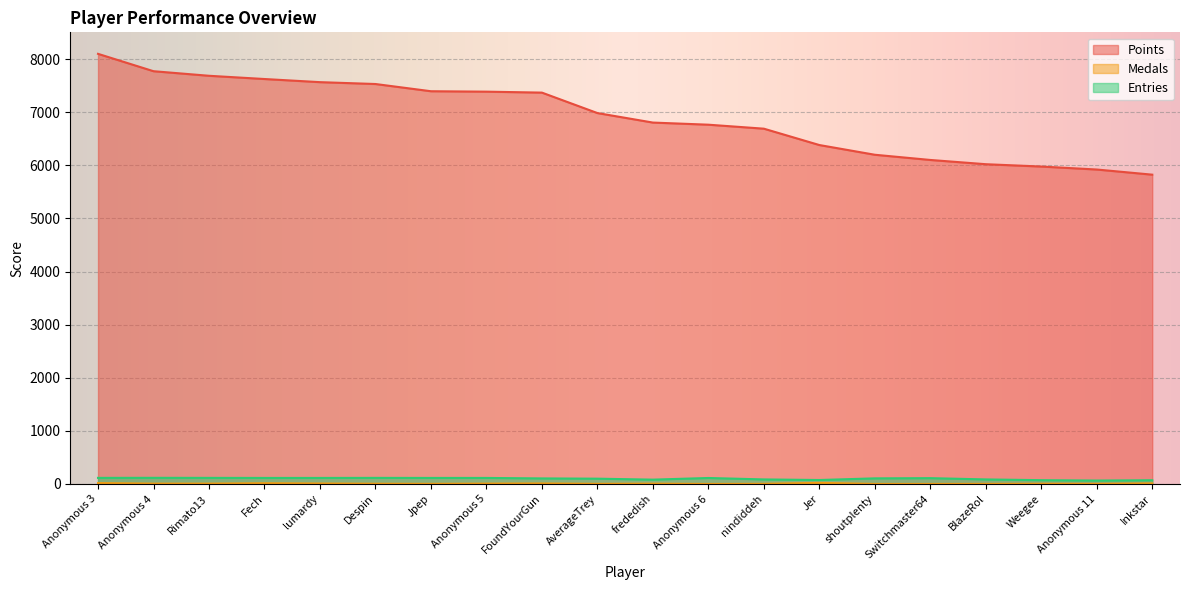

What is the maximum value shown in the chart?

8099